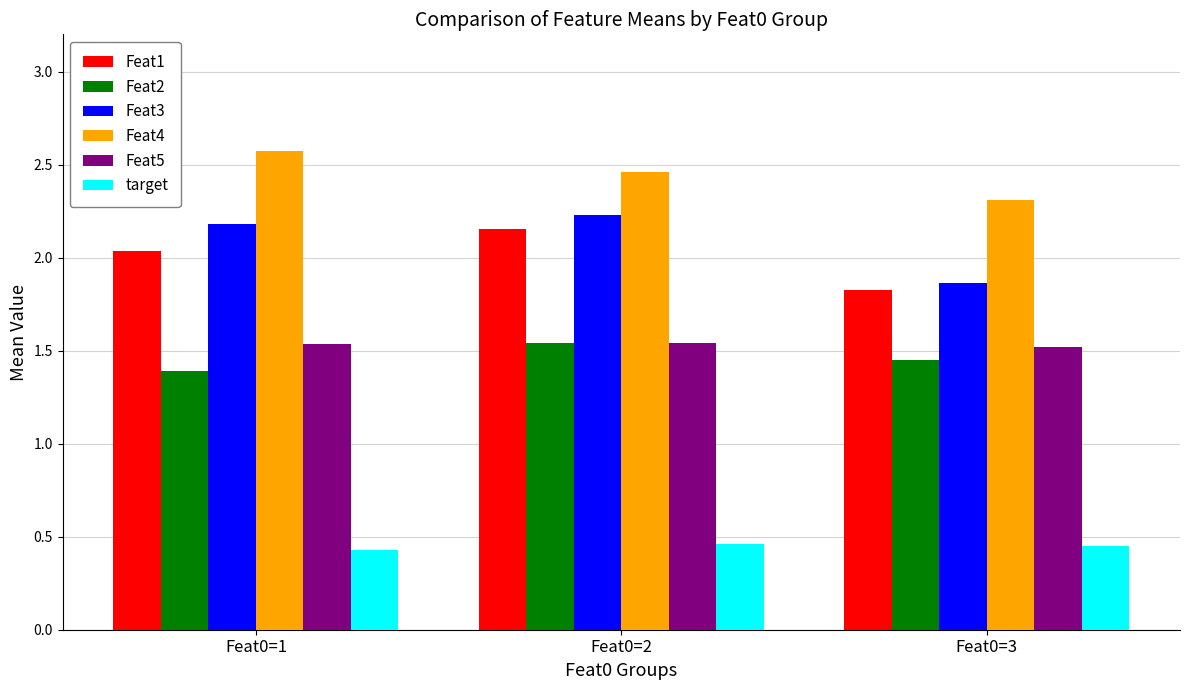

Does the chart contain stacked bars?

No